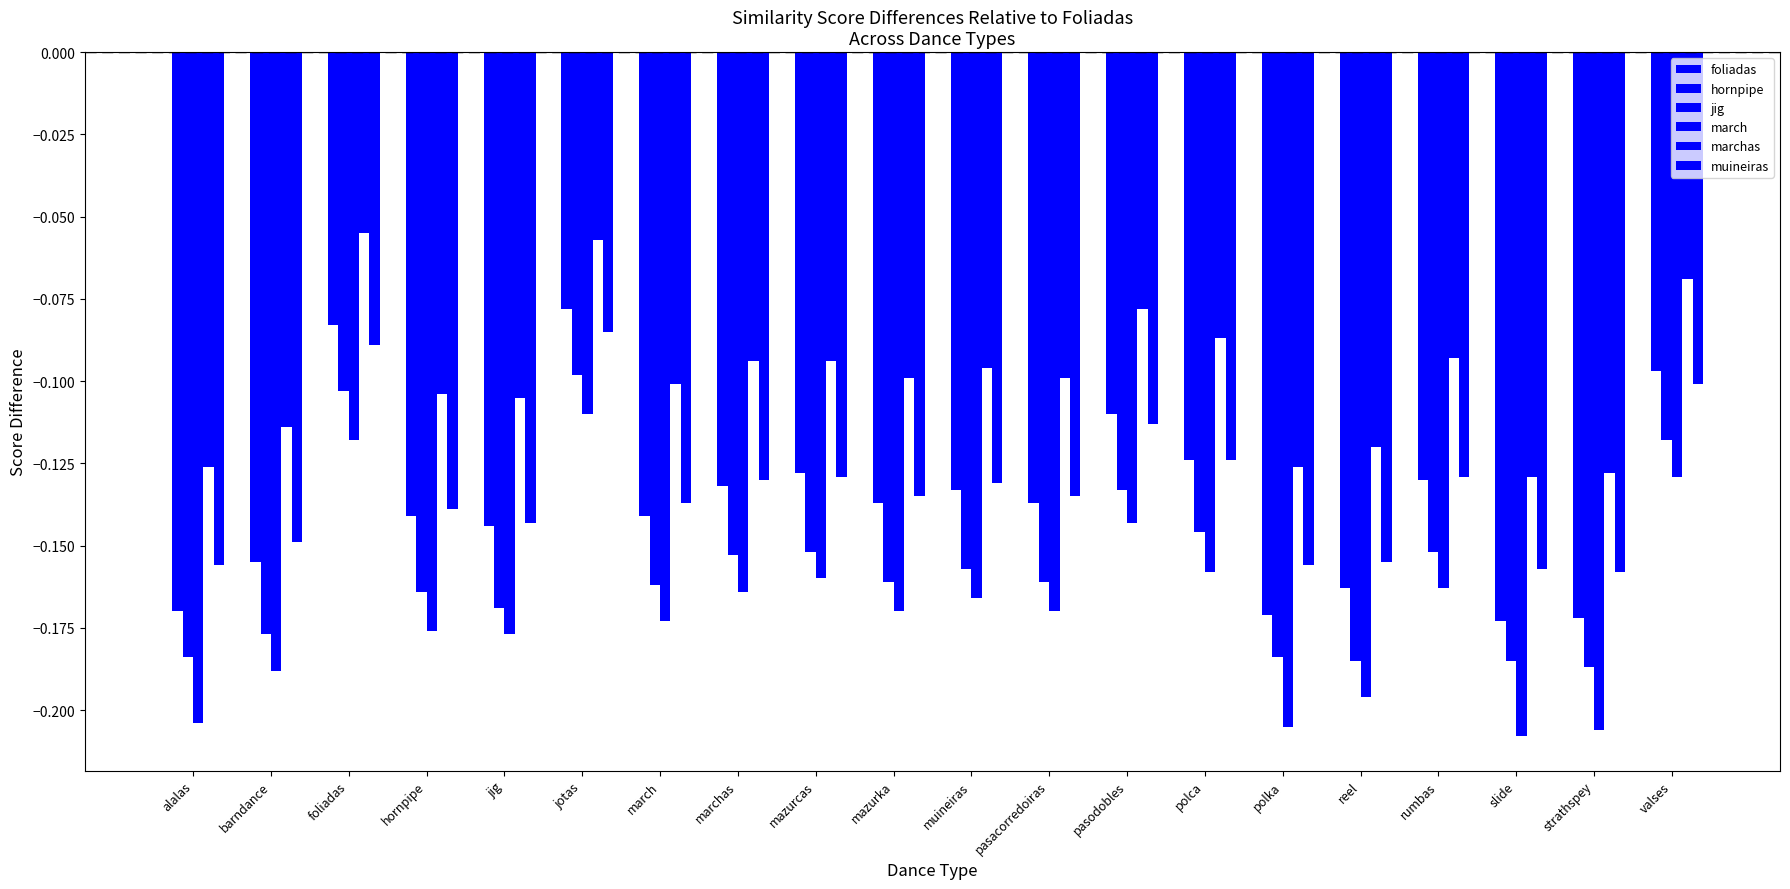

Which series has the widest spread of values?

march